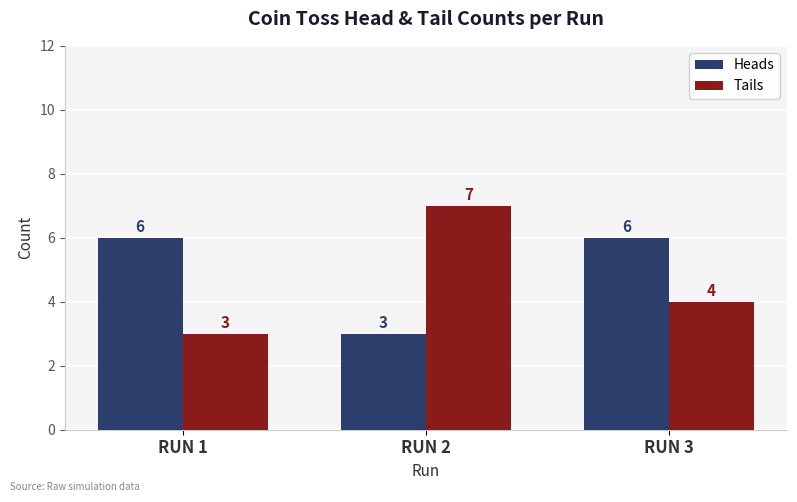

What is the sum of the Heads values at RUN 2 and RUN 1?

9